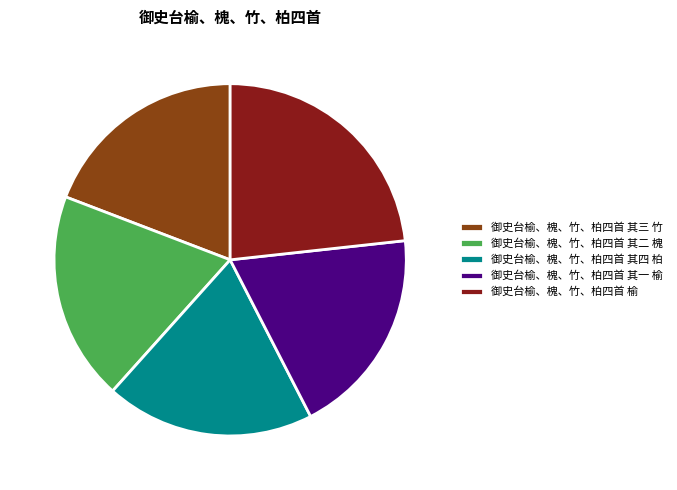

What is the ratio of the value at 御史台榆、槐、竹、柏四首 其二 槐 to the value at 御史台榆、槐、竹、柏四首 其四 柏?

1.0